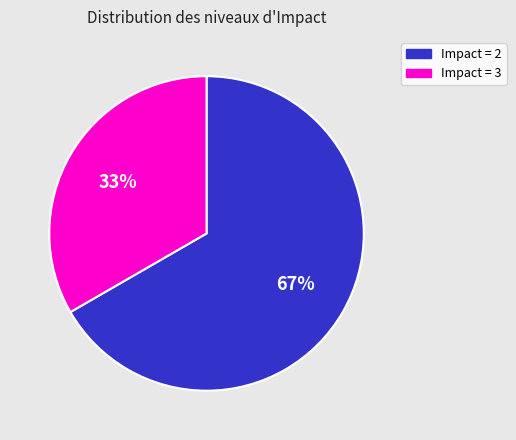

How many segments does this pie chart have?

2